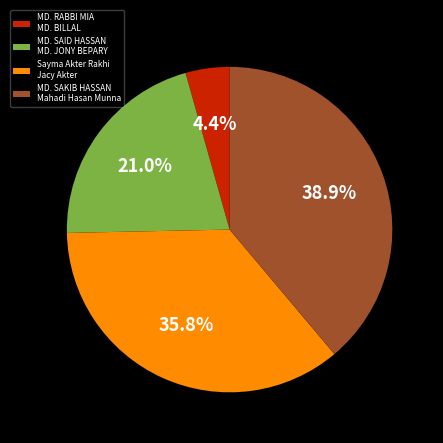

Between MD. SAID HASSAN MD. JONY BEPARY and MD. SAKIB HASSAN Mahadi Hasan Munna, which is larger?

MD. SAKIB HASSAN Mahadi Hasan Munna